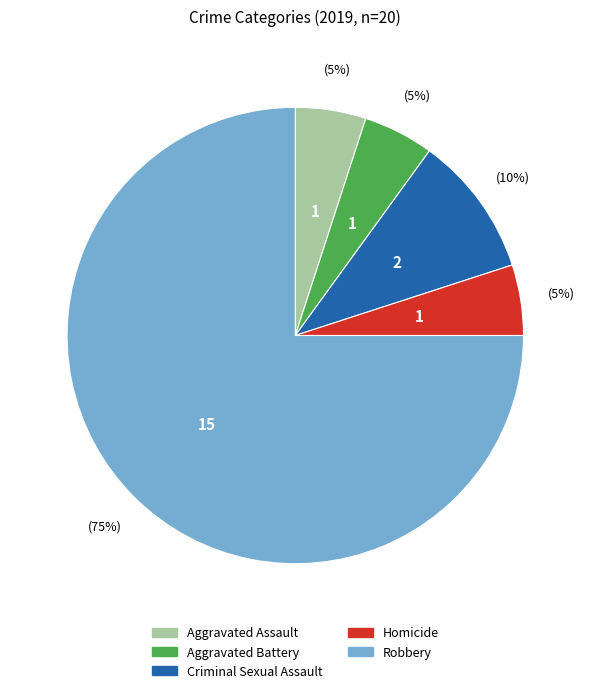

Combined, do Criminal Sexual Assault and Aggravated Battery account for over 50%?

No